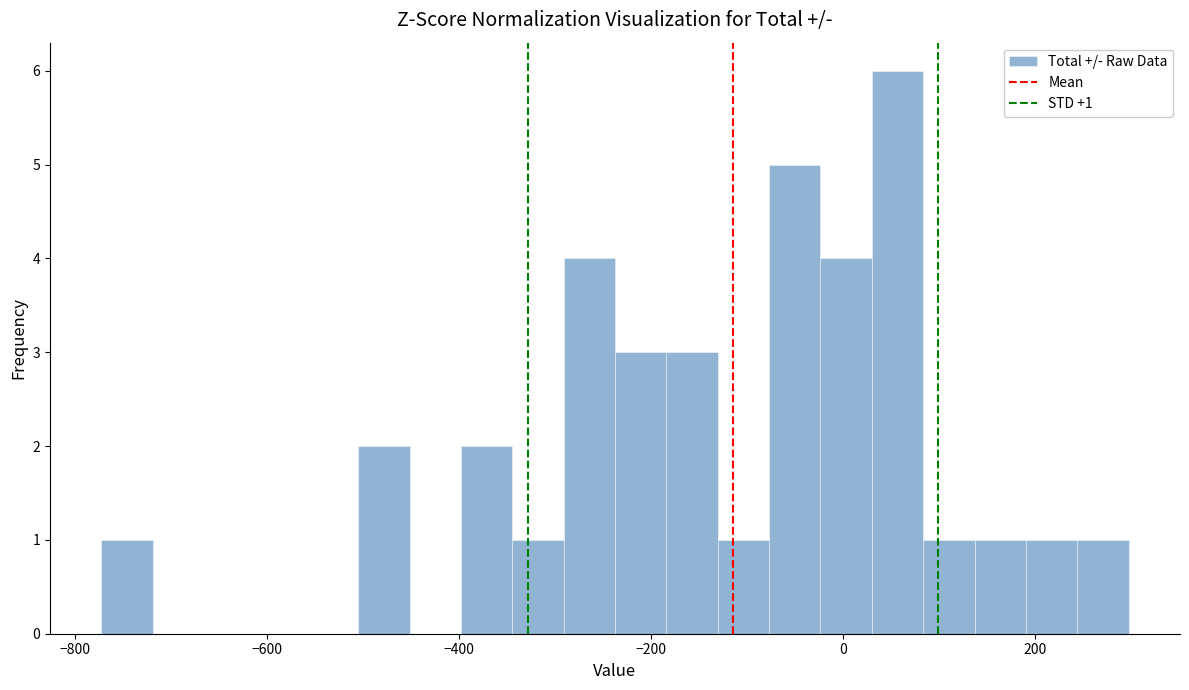

Read against the x-axis, roughly where is the centre of the tallest bar?

60